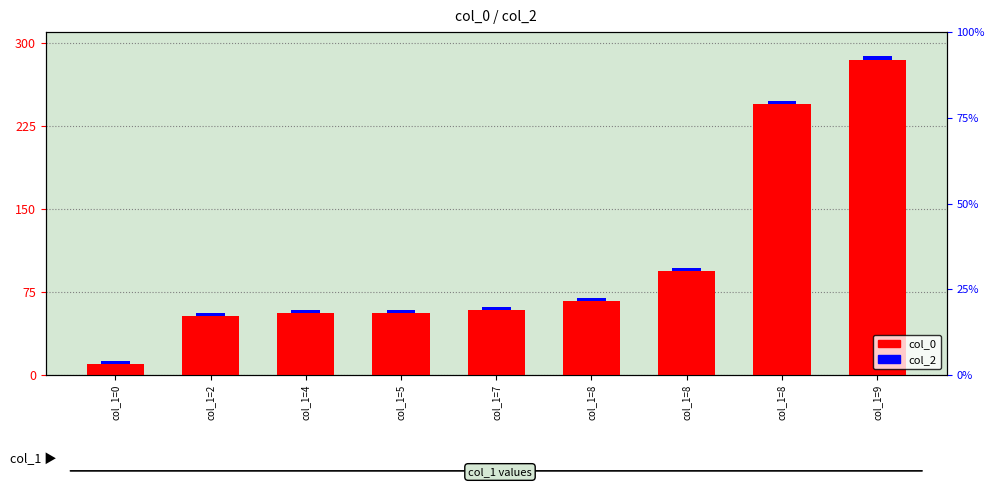

What are all the series names shown in the legend?

col_0, col_2